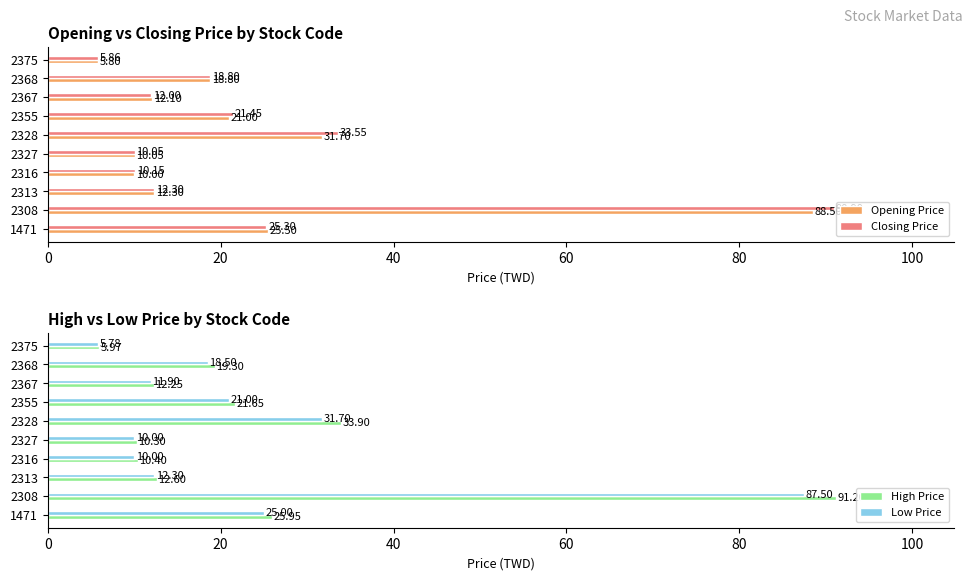

How many series are shown in this chart?

4